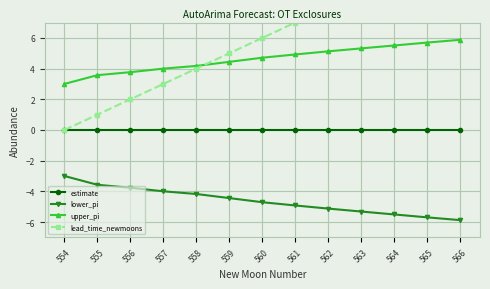

At 557, list the series in order from largest to smallest.

upper_pi, lead_time_newmoons, estimate, lower_pi